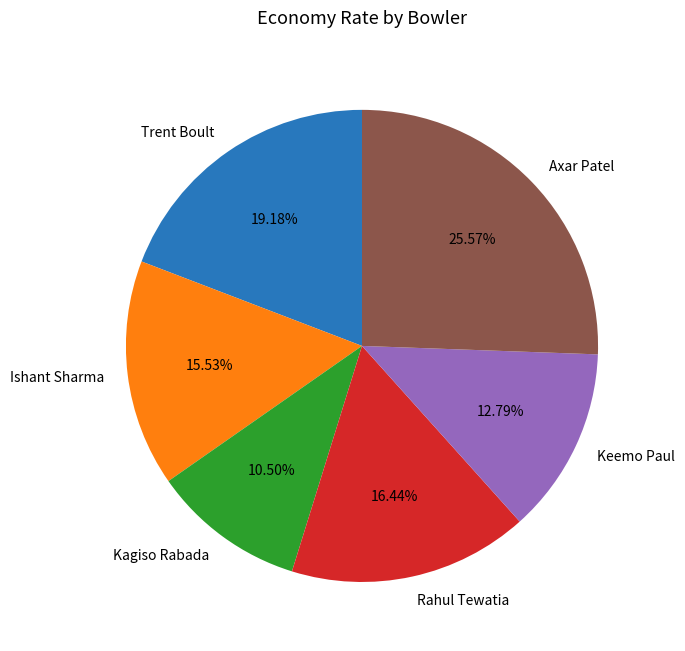

Which category has the smallest portion of the pie?

Kagiso Rabada